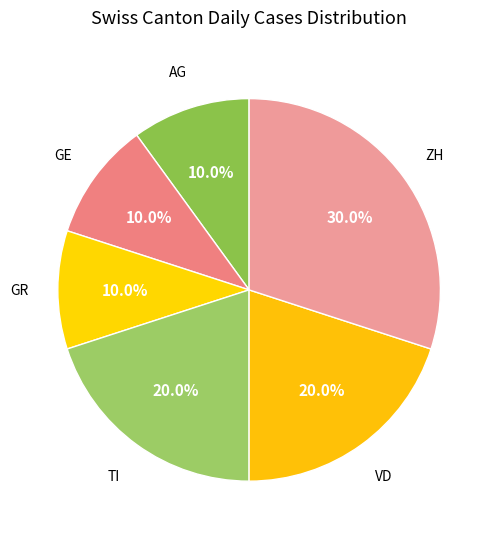

Is there any slice that represents more than half of the pie?

No